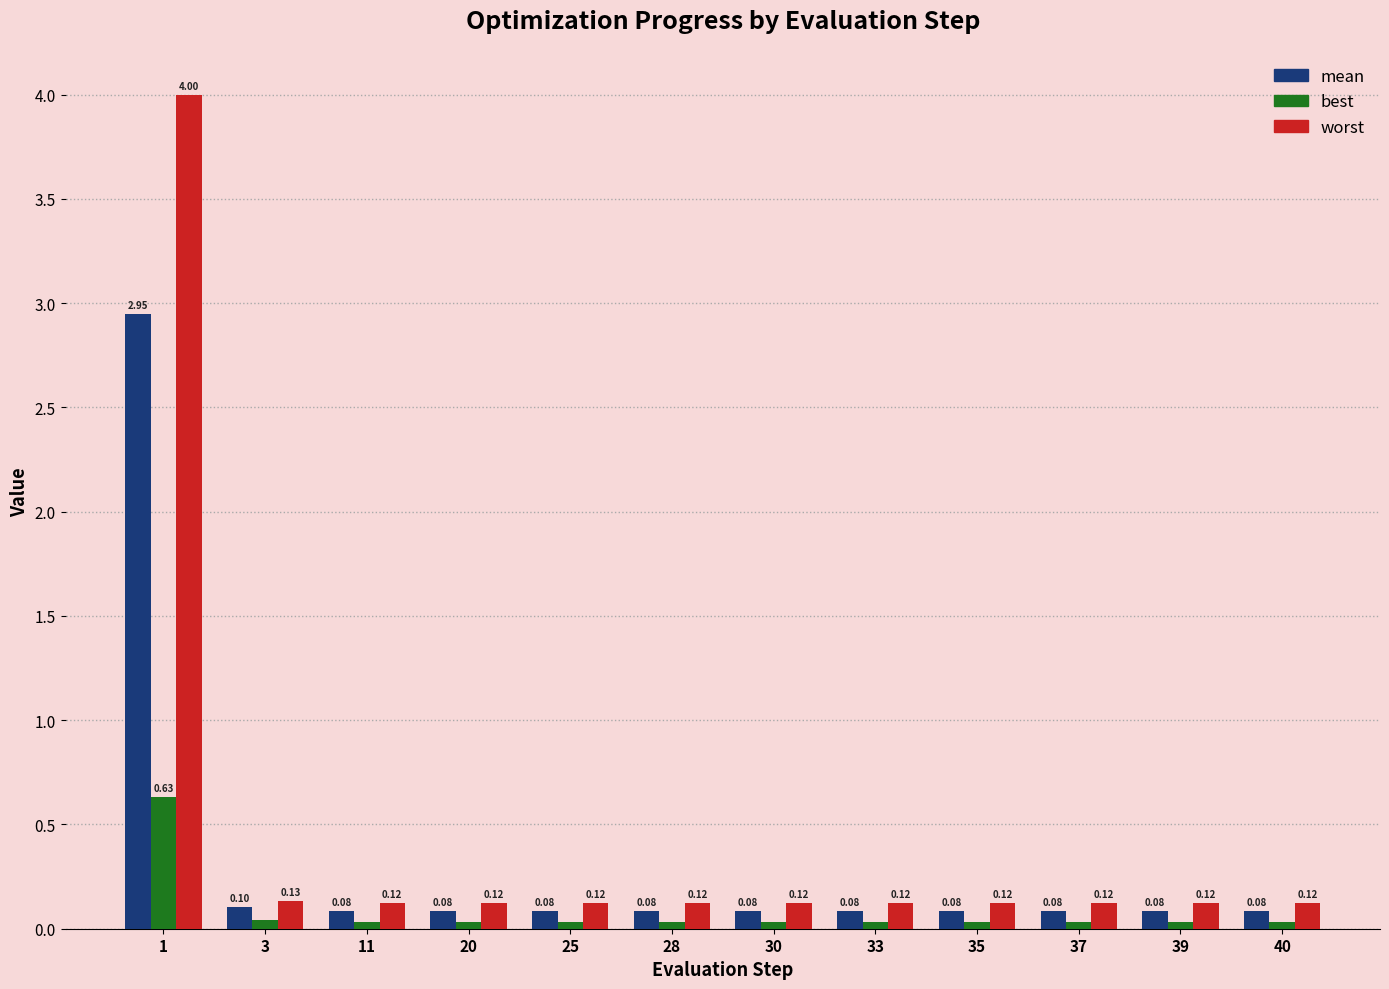

Which series has the widest spread of values?

worst